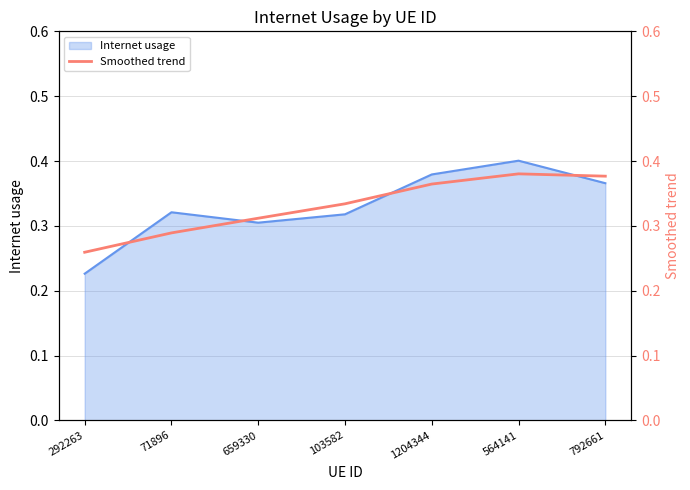

Is it true that Internet usage equals 0.4 at 564141?

True